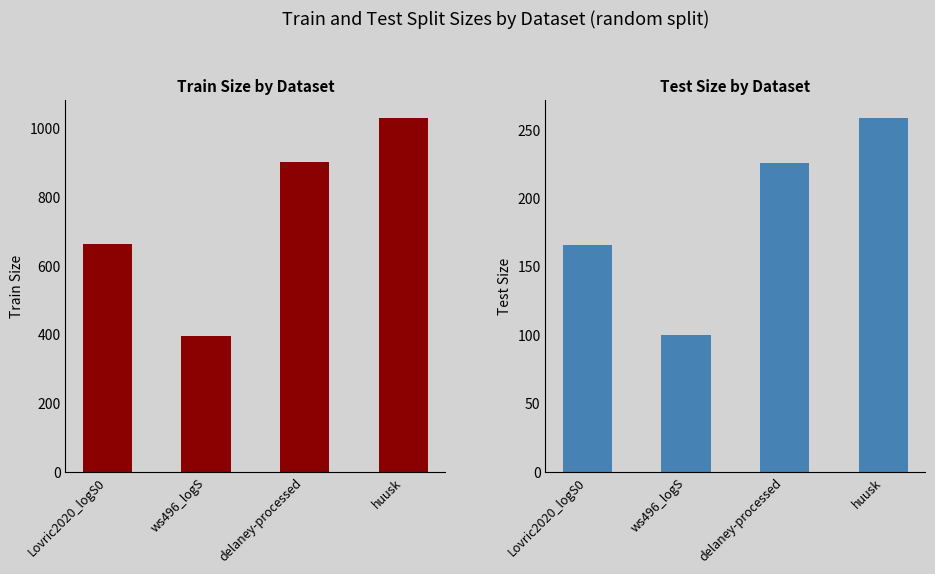

What is the difference between the maximum and minimum values in the Train_Size series?

636